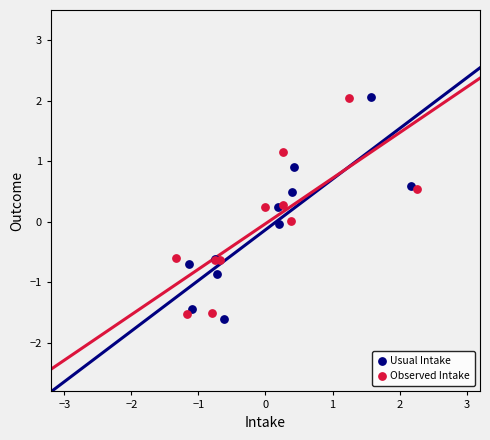

What are all the series names shown in the legend?

Usual Intake, Observed Intake